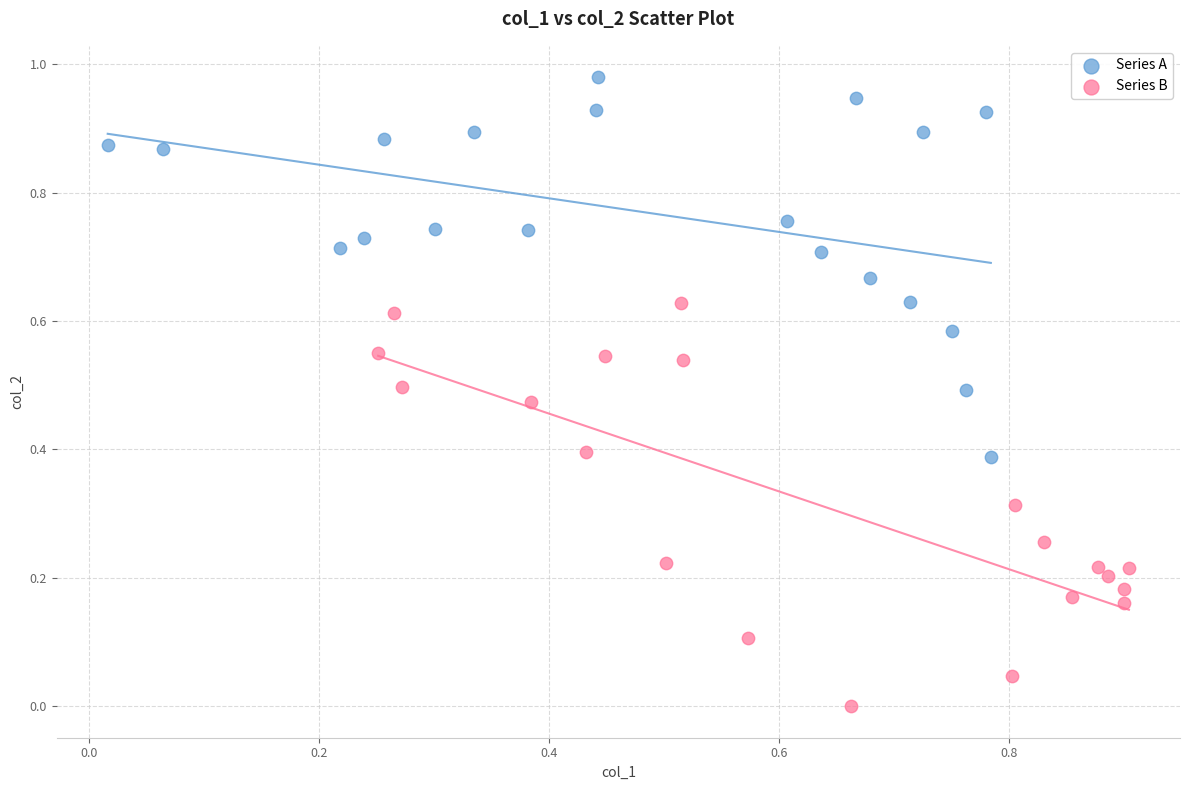

Which series contains the highest Y value?

Series A